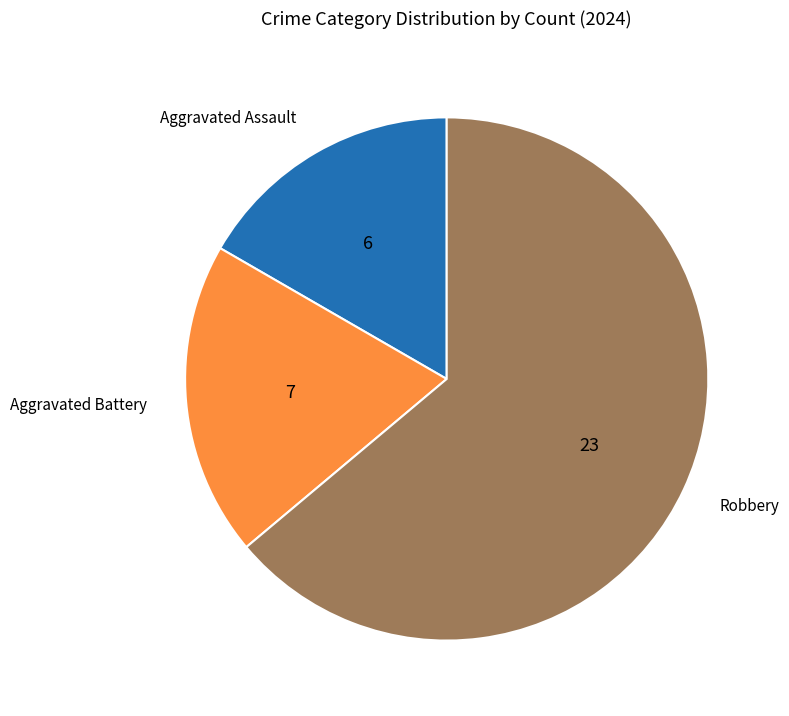

Is there a majority slice in this chart?

Yes